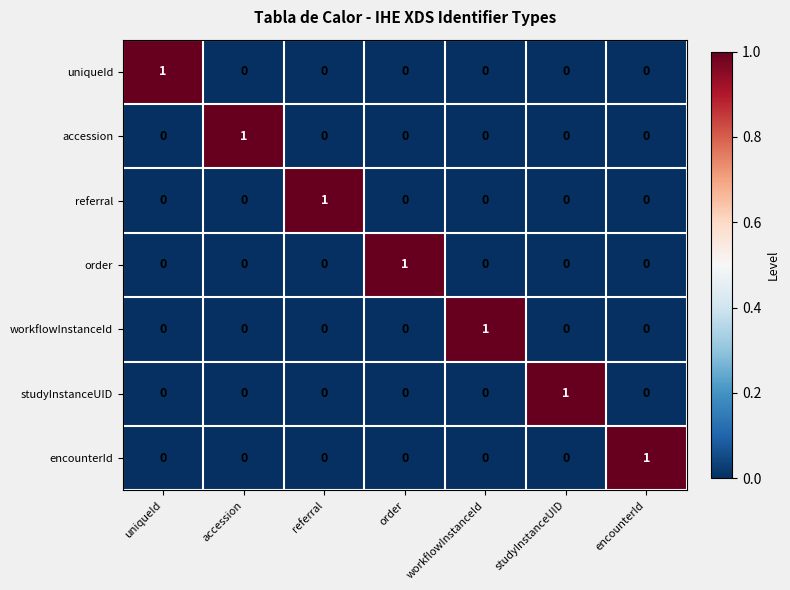

The value of workflowInstanceId at accession is 0. True or false?

True